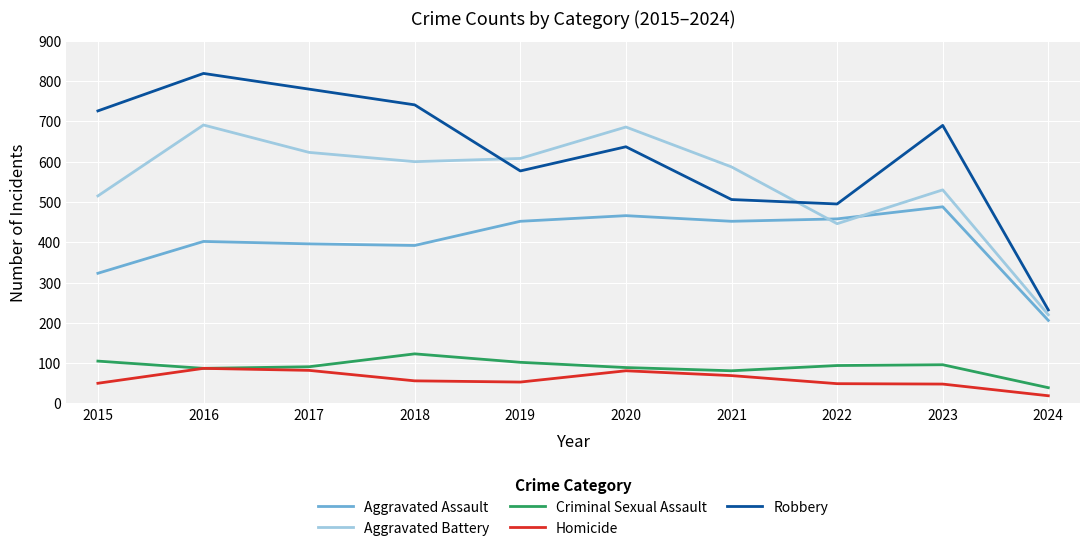

What value does the Criminal Sexual Assault series have at 2023, to the nearest 10?

100